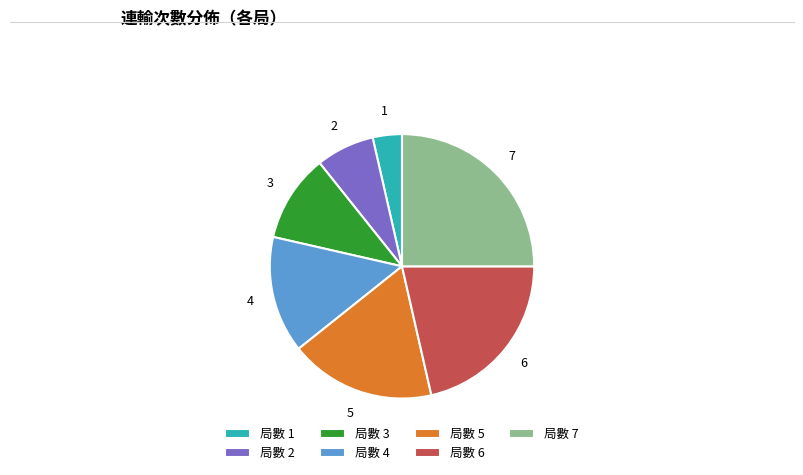

Is the sum of 局數 1 and 局數 2 greater than half?

No